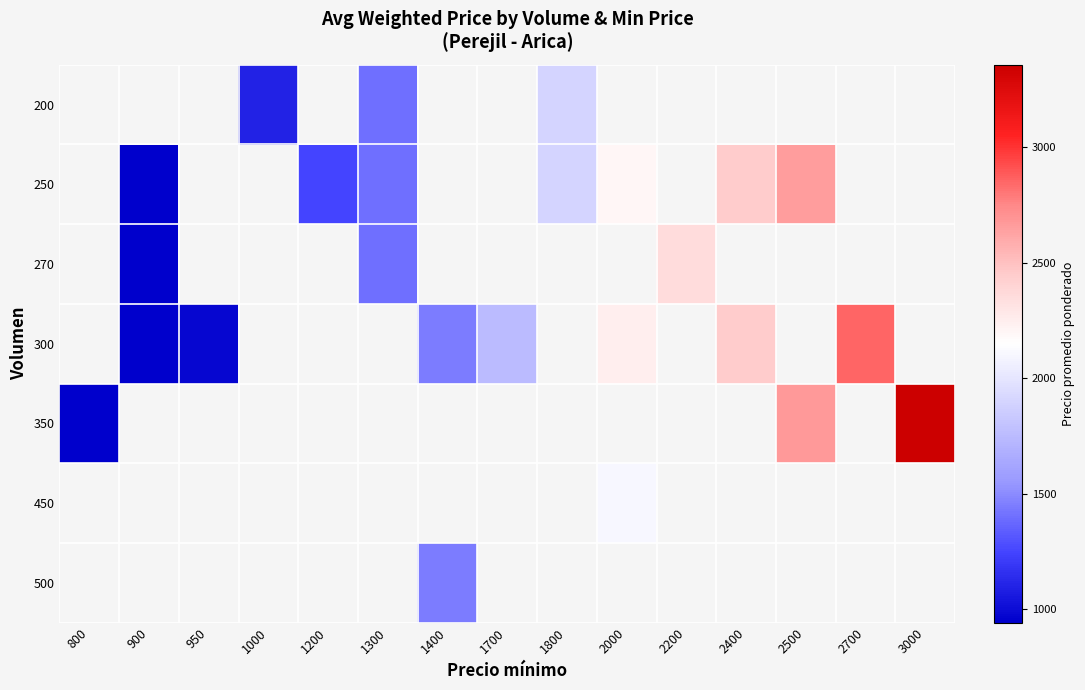

Between 900 and 2700, which is larger?

2700